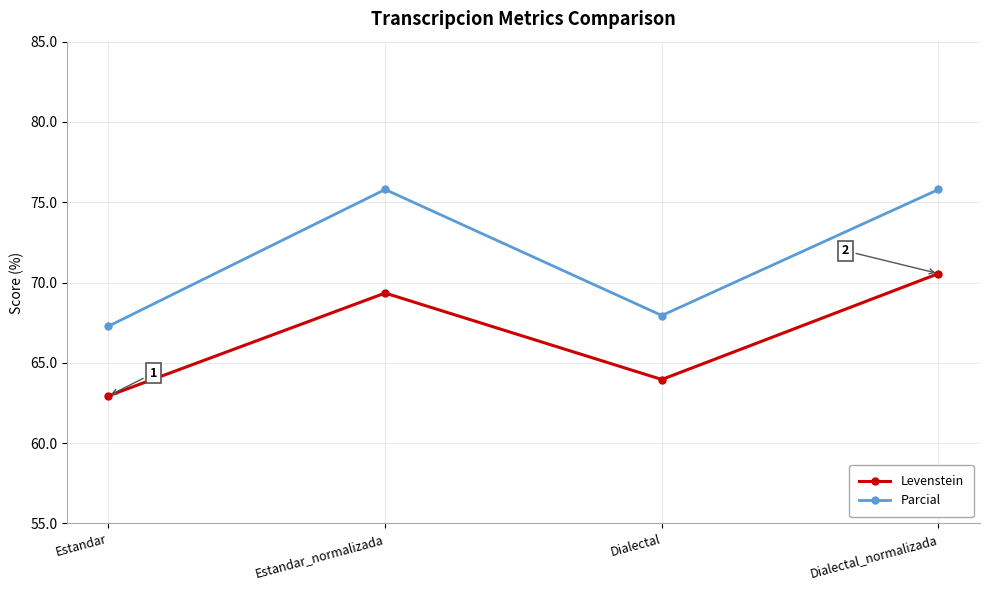

Where is Levenstein nearest to the value 66?

Dialectal